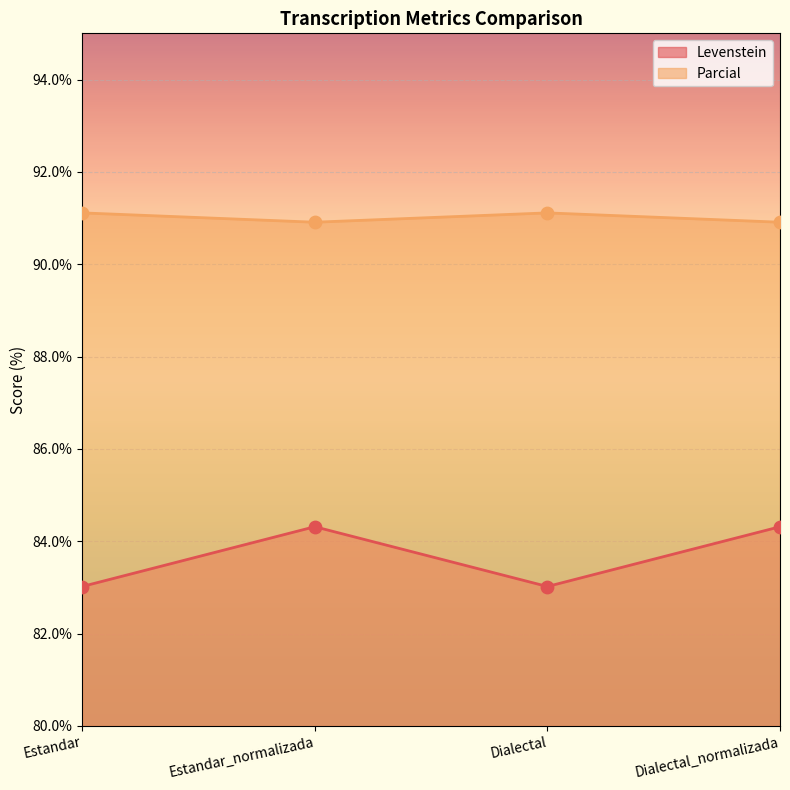

At which category is the sum across all series the highest?

Estandar_normalizada